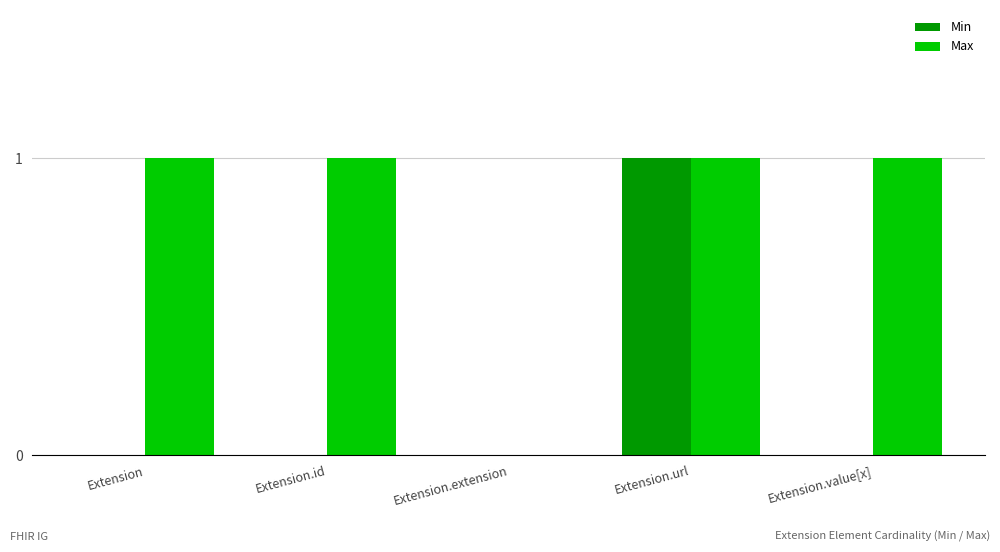

Reading left to right, extract all data points from this chart.

Min: 0	0	0	1	0
Max: 1	1	0	1	1